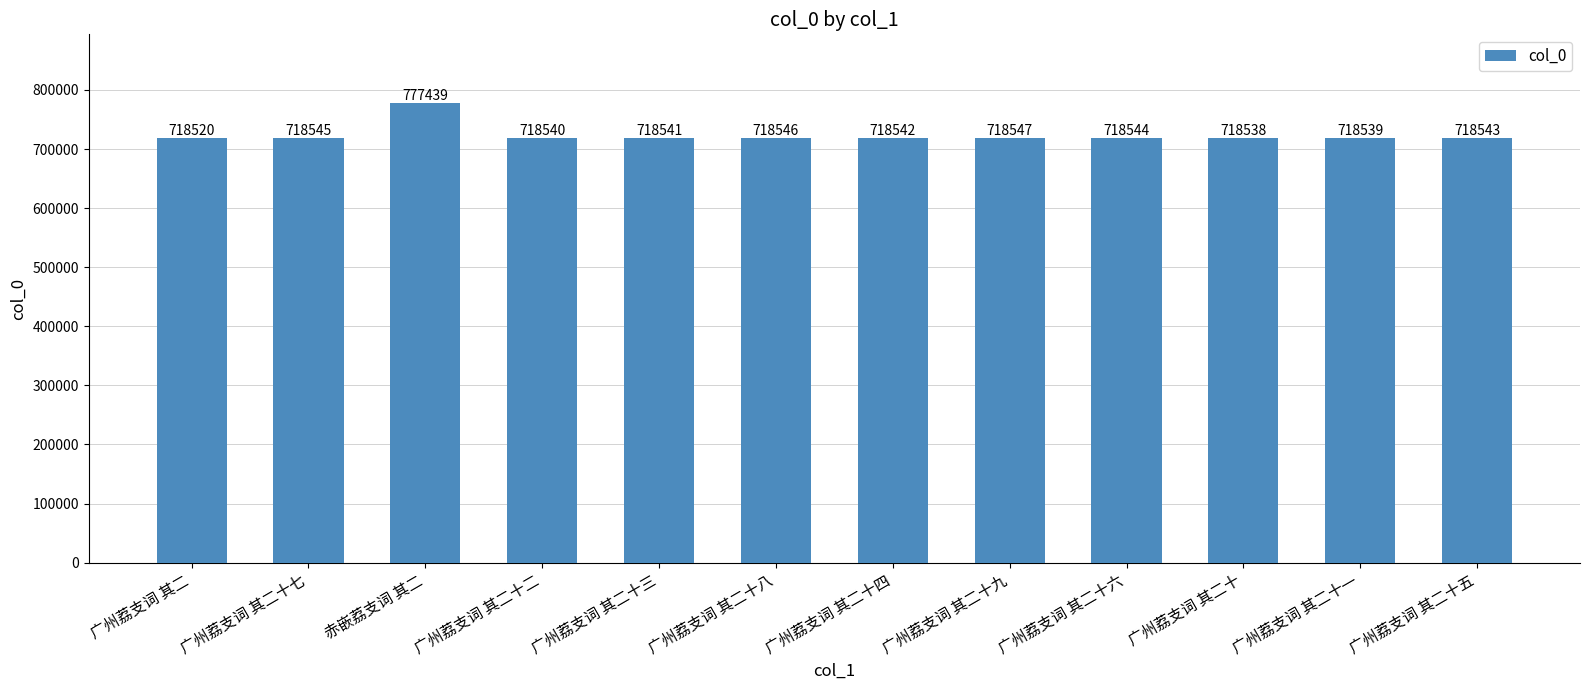

How many series are shown in this chart?

1